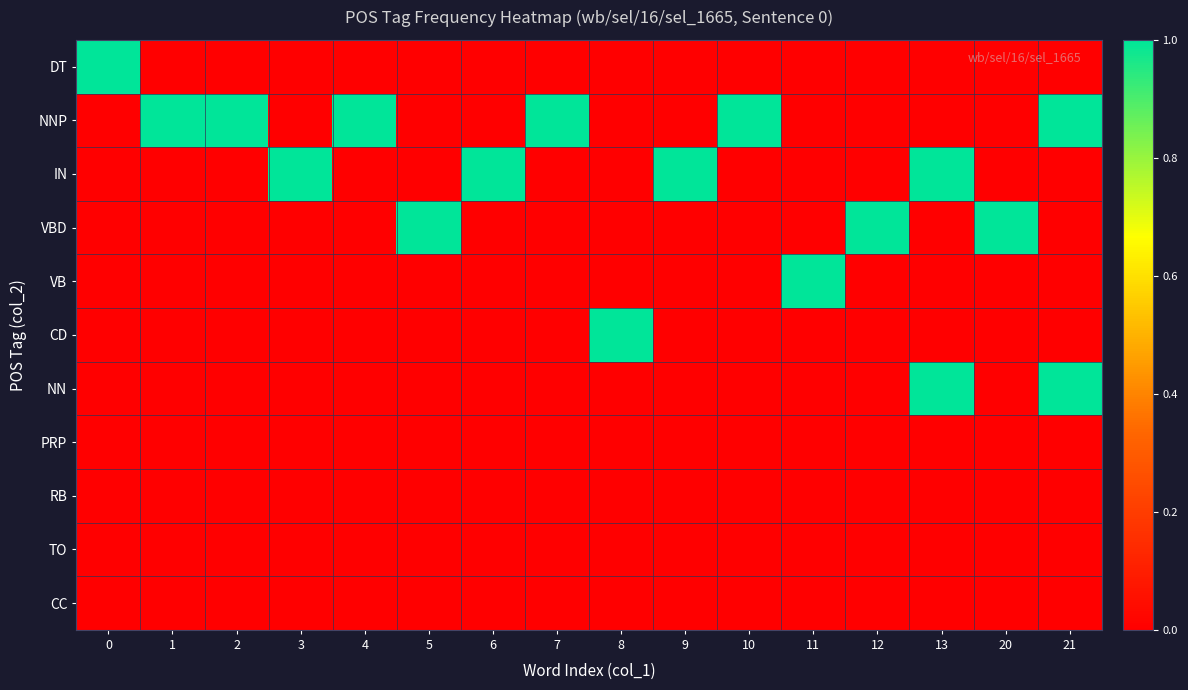

At which category is the sum across all series the highest?

13